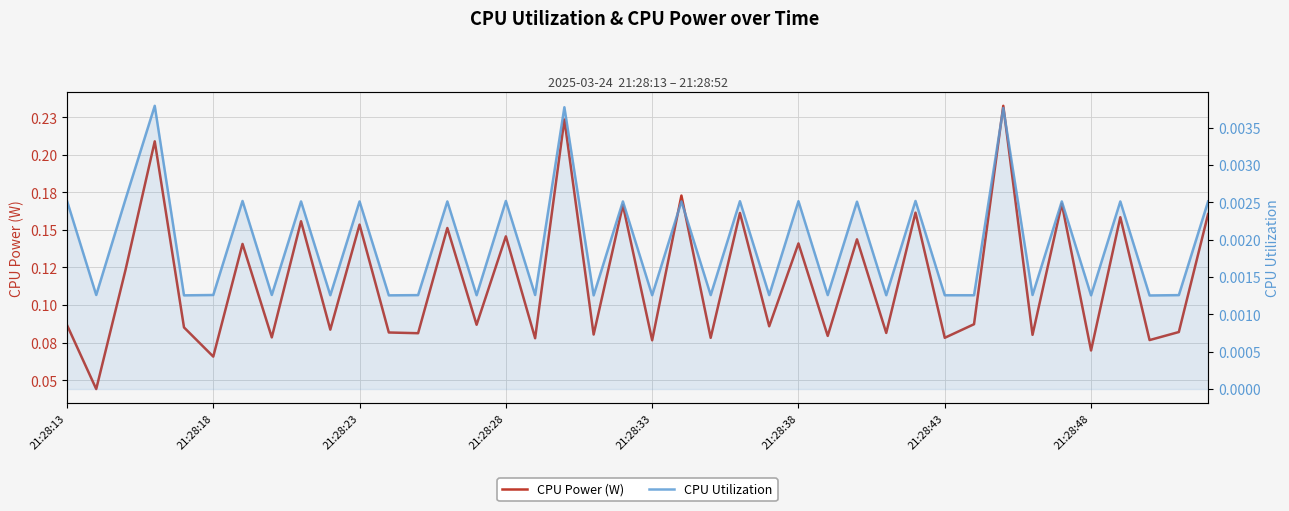

True or false: CPU Utilization has more than 2 interior local peaks.

True